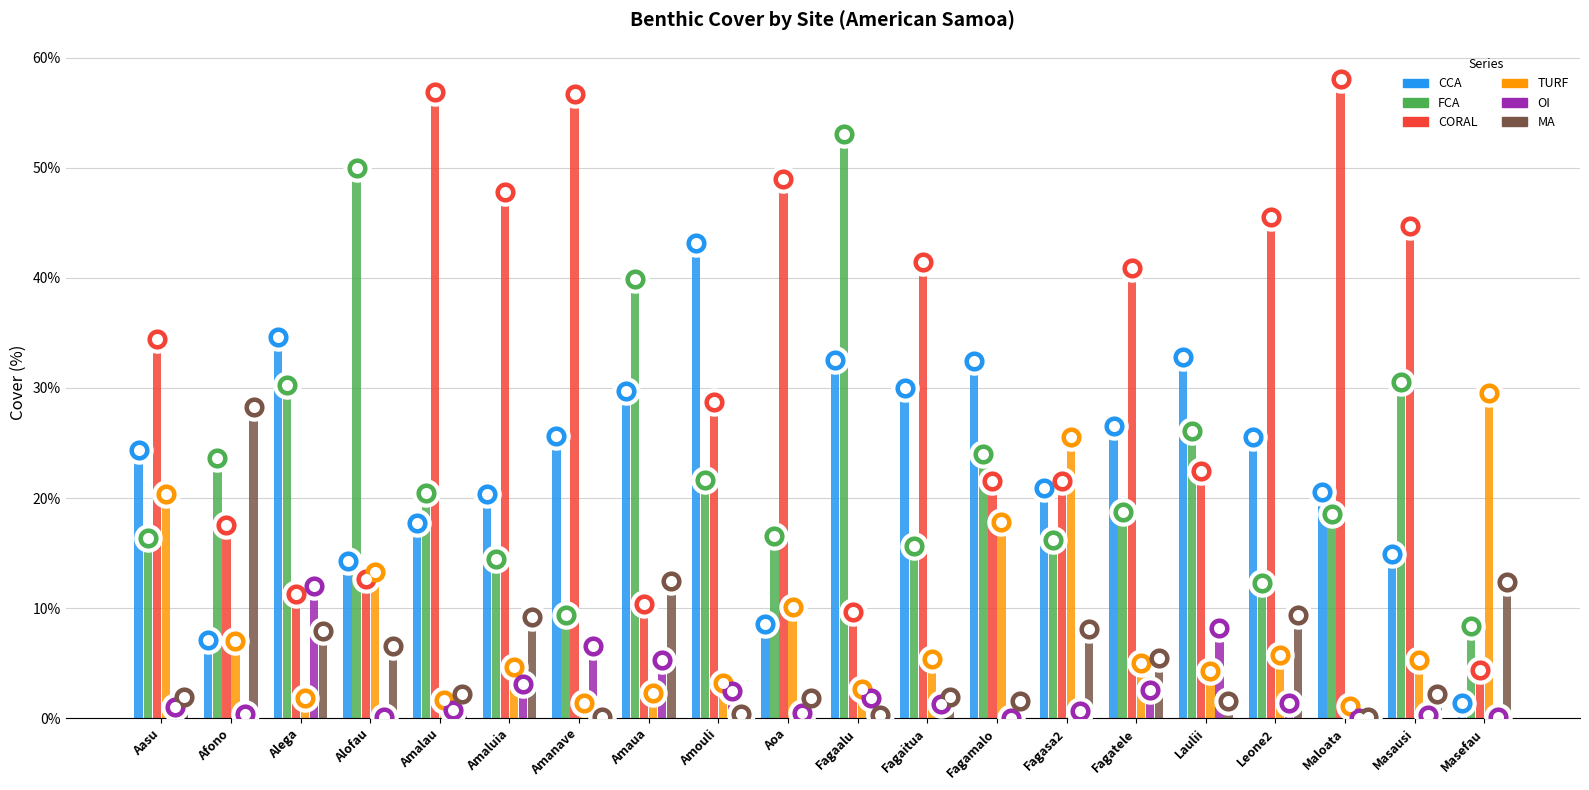

What is the total value across all series at Fagasa2?

92.8